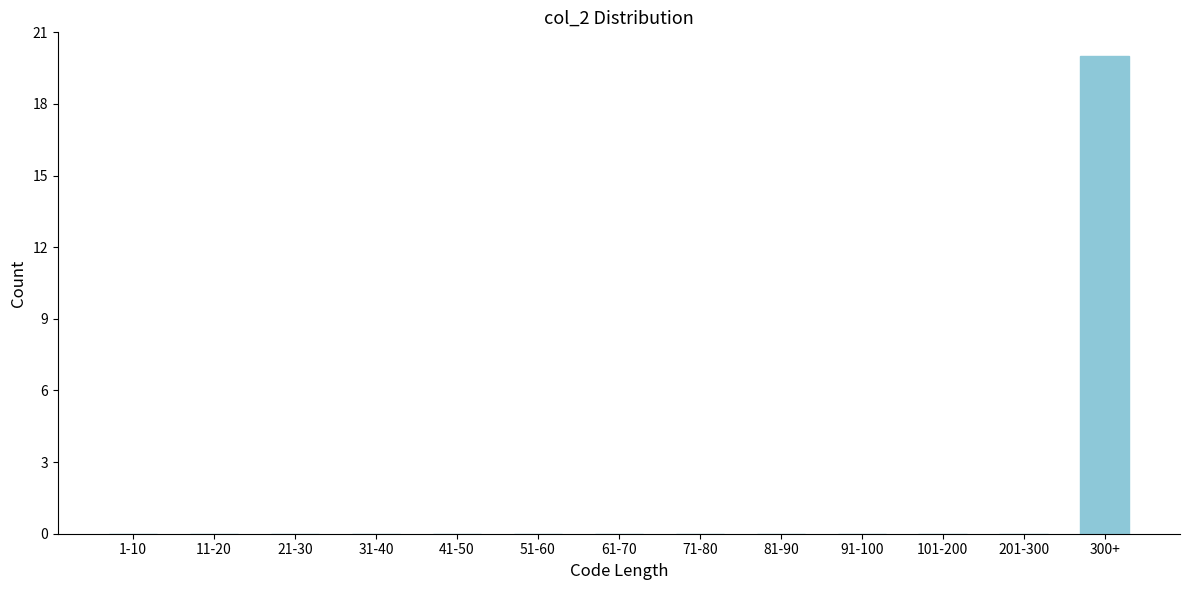

Reading left to right, what are all the values shown in this chart?

1-10=0	11-20=0	21-30=0	31-40=0	41-50=0	51-60=0	61-70=0	71-80=0	81-90=0	91-100=0	101-200=0	201-300=0	300+=20